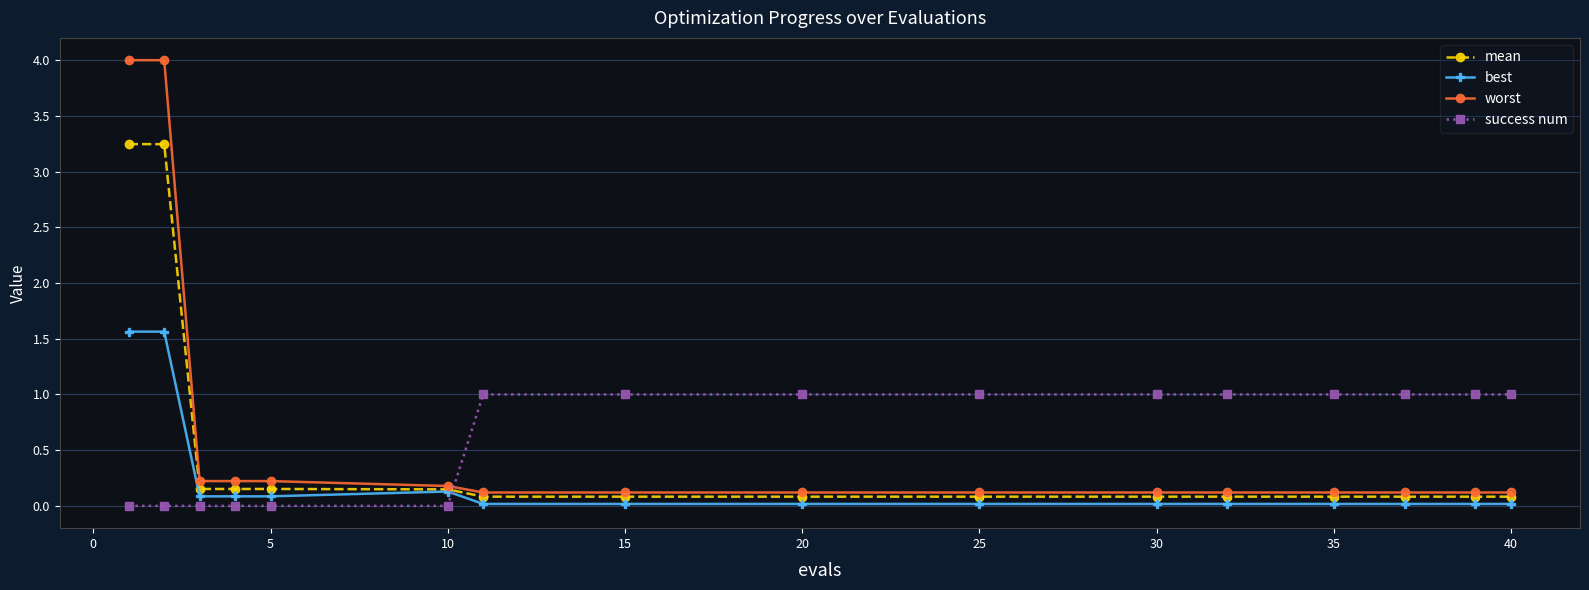

Rank the series by their maximum value, from highest to lowest.

worst, mean, best, success num